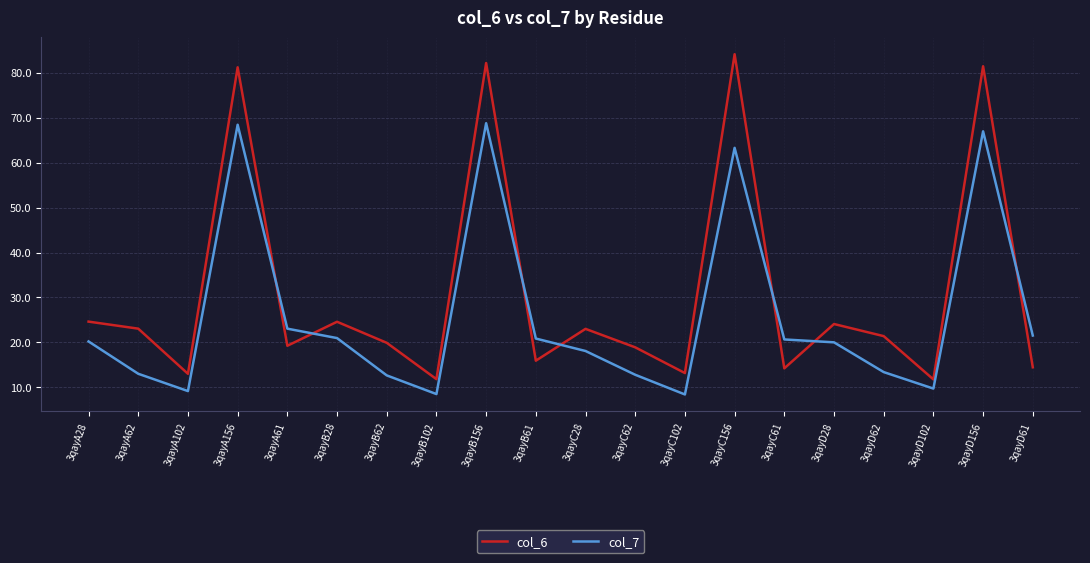

Does the chart display data point markers on the line(s)?

No